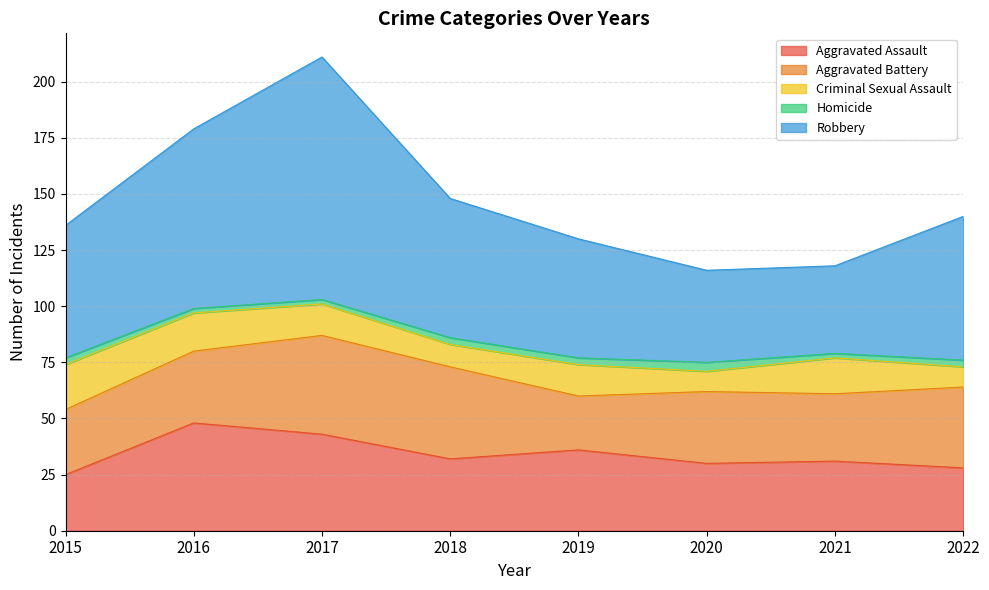

Does the chart have visible grid lines?

Yes